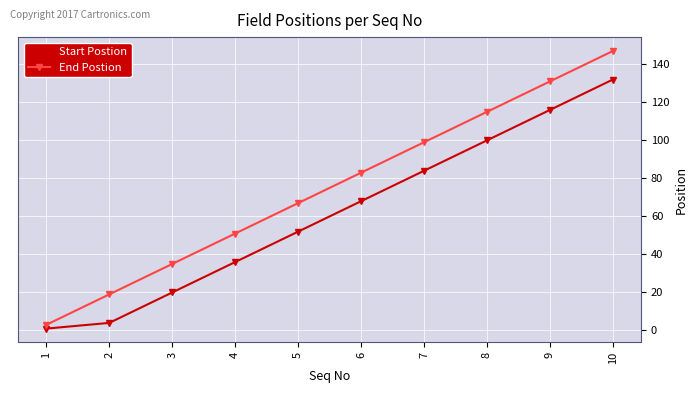

How many data points does each series have?

10